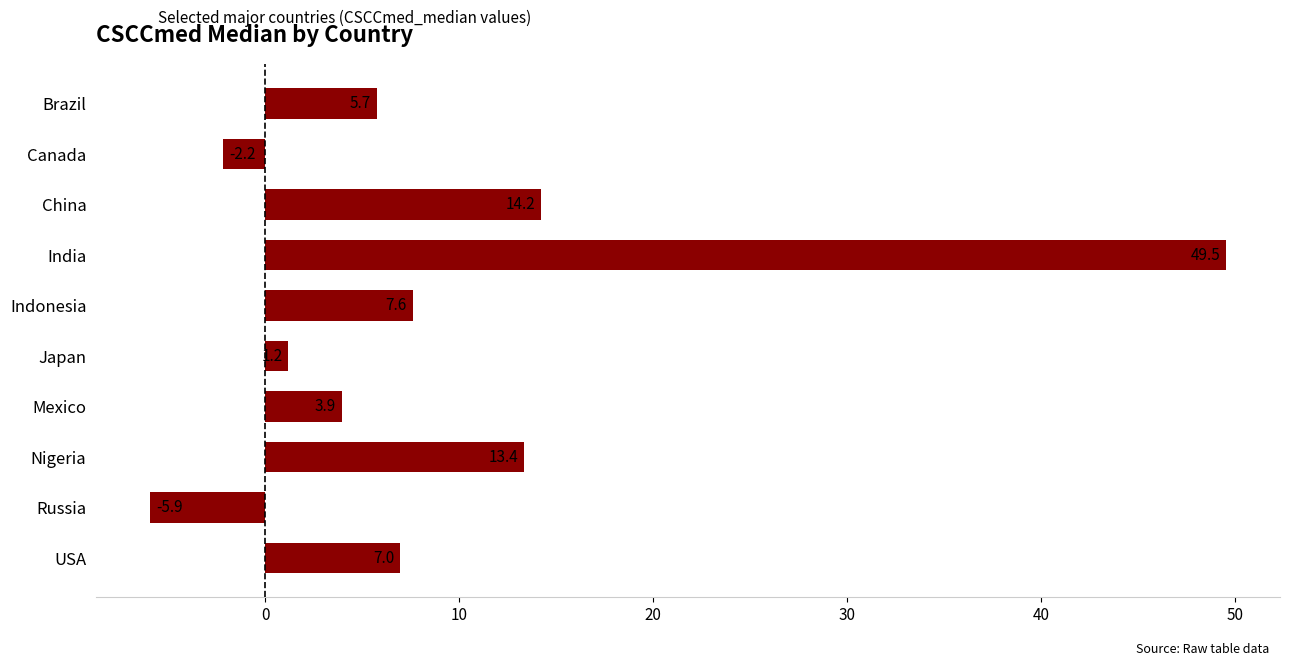

Where is the data nearest to the value 21?

China